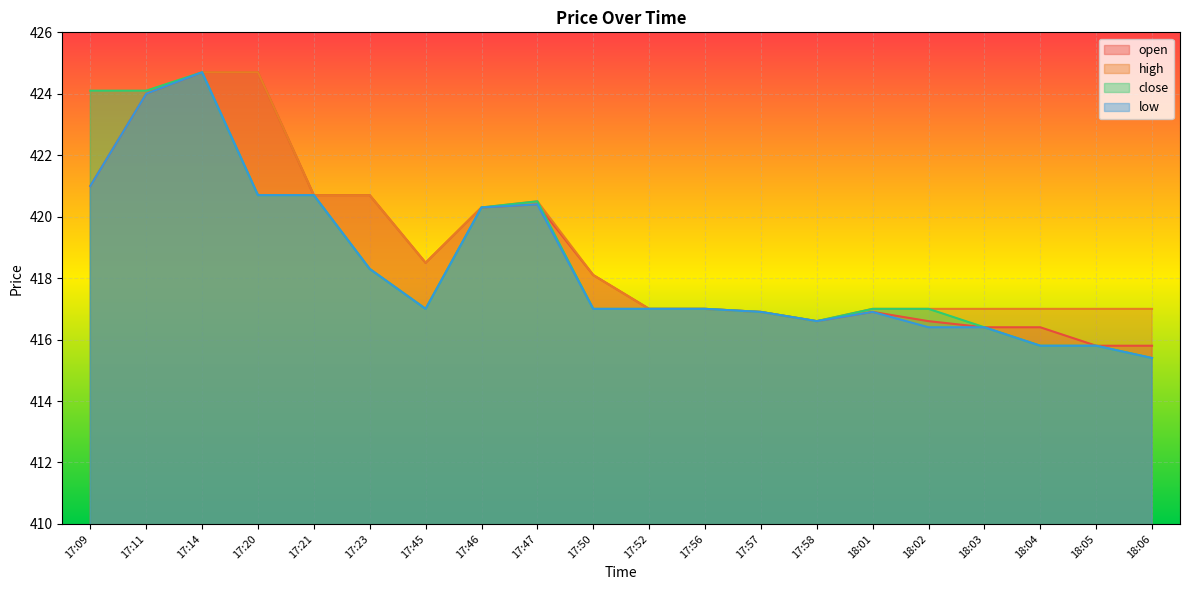

How many categories are shown in the chart?

20